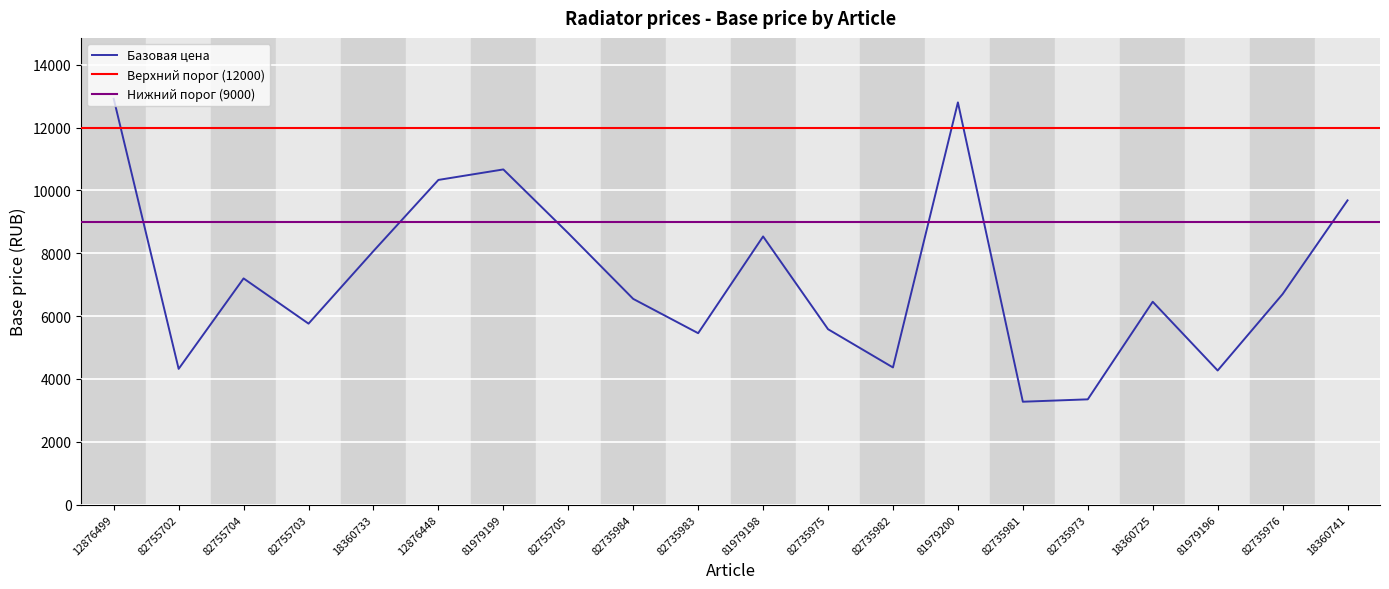

Reading right to left, transcribe all the data shown in this chart.

9685	6700	4268	6457	3350	3274	12804	4365	5583	8536	5456	6548	8640	10670	10336	8071	5760	7200	4320	12920